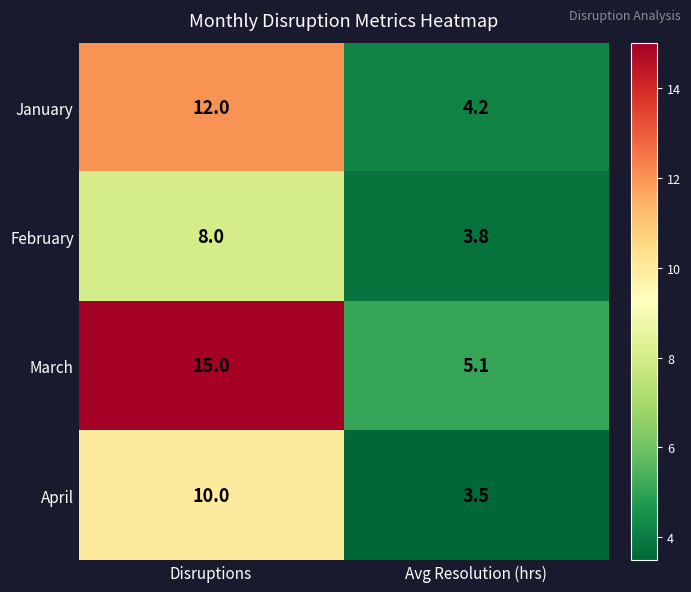

At which category does the chart reach its minimum across all series?

Avg Resolution (hrs)